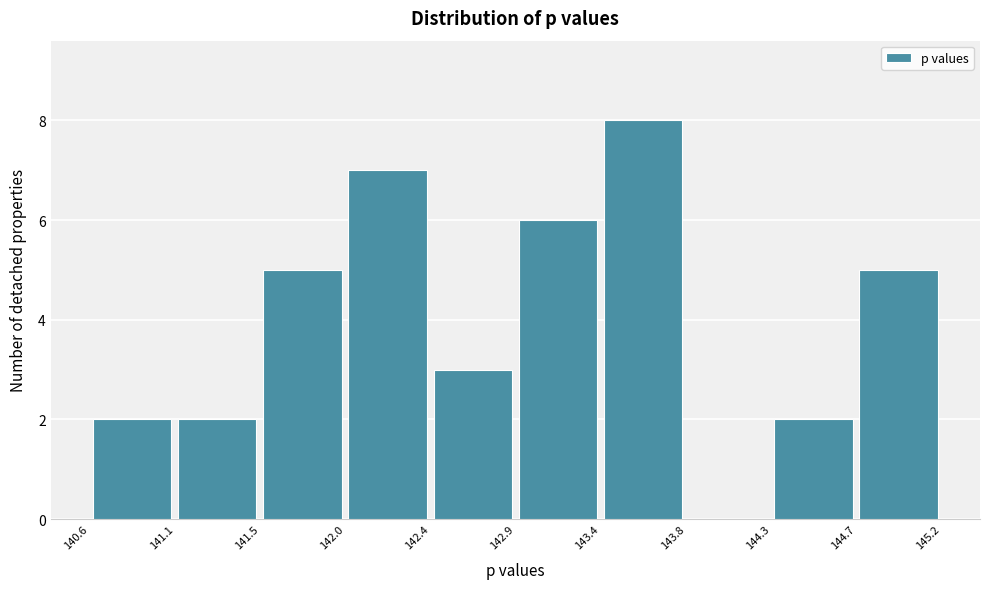

Reading left to right, transcribe this chart: for each bar, give the range it covers on the x-axis and its height. The values are not printed on the chart, so give them approximately, as read against the axis.

140.6 to 141.1: 2
141.1 to 141.5: 2
141.5 to 142.0: 5
142.0 to 142.4: 7
142.4 to 142.9: 3
142.9 to 143.4: 6
143.4 to 143.8: 8
143.8 to 144.3: 0
144.3 to 144.7: 2
144.7 to 145.2: 5